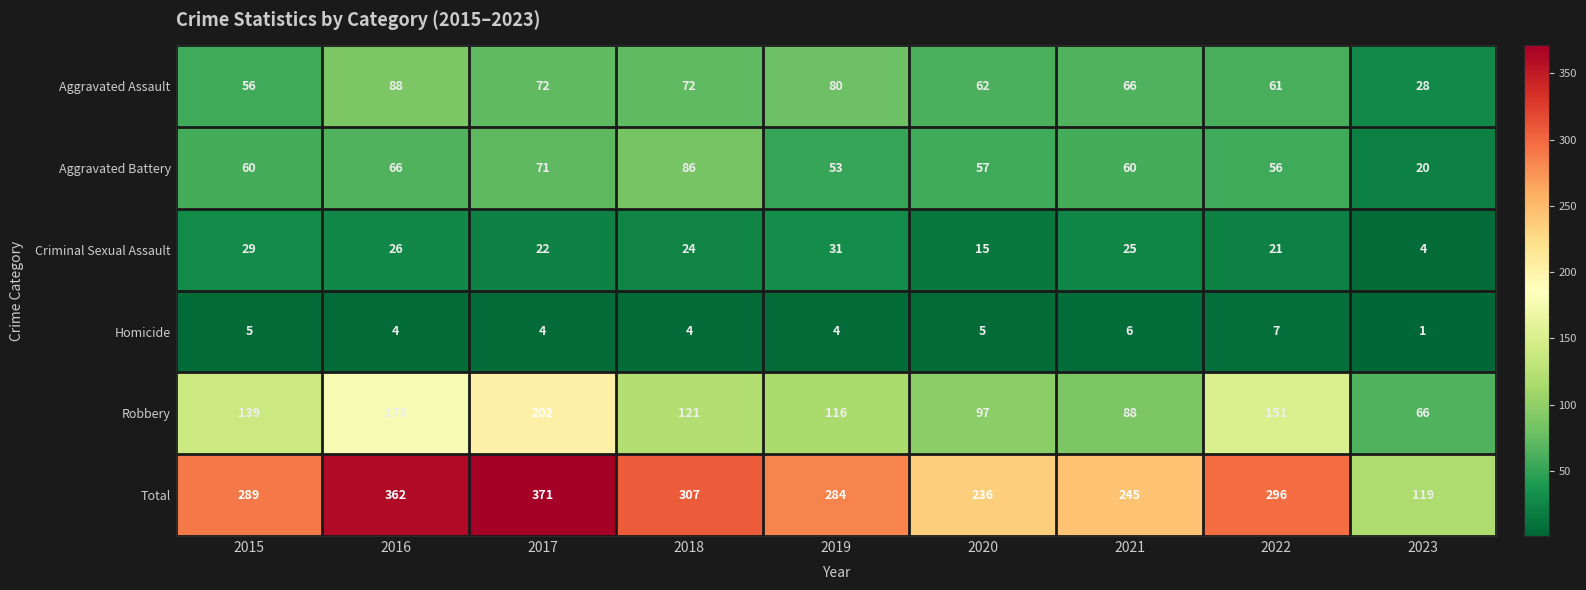

Rank the series by their maximum value, from highest to lowest.

Total, Robbery, Aggravated Assault, Aggravated Battery, Criminal Sexual Assault, Homicide